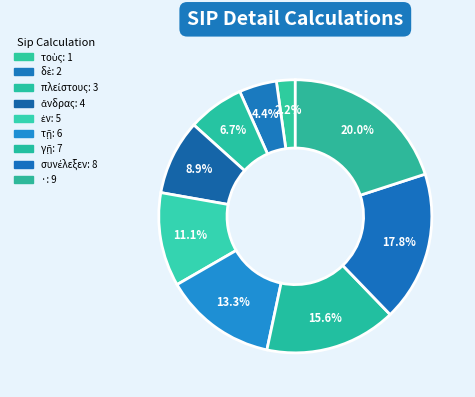

How many segments does this pie chart have?

9